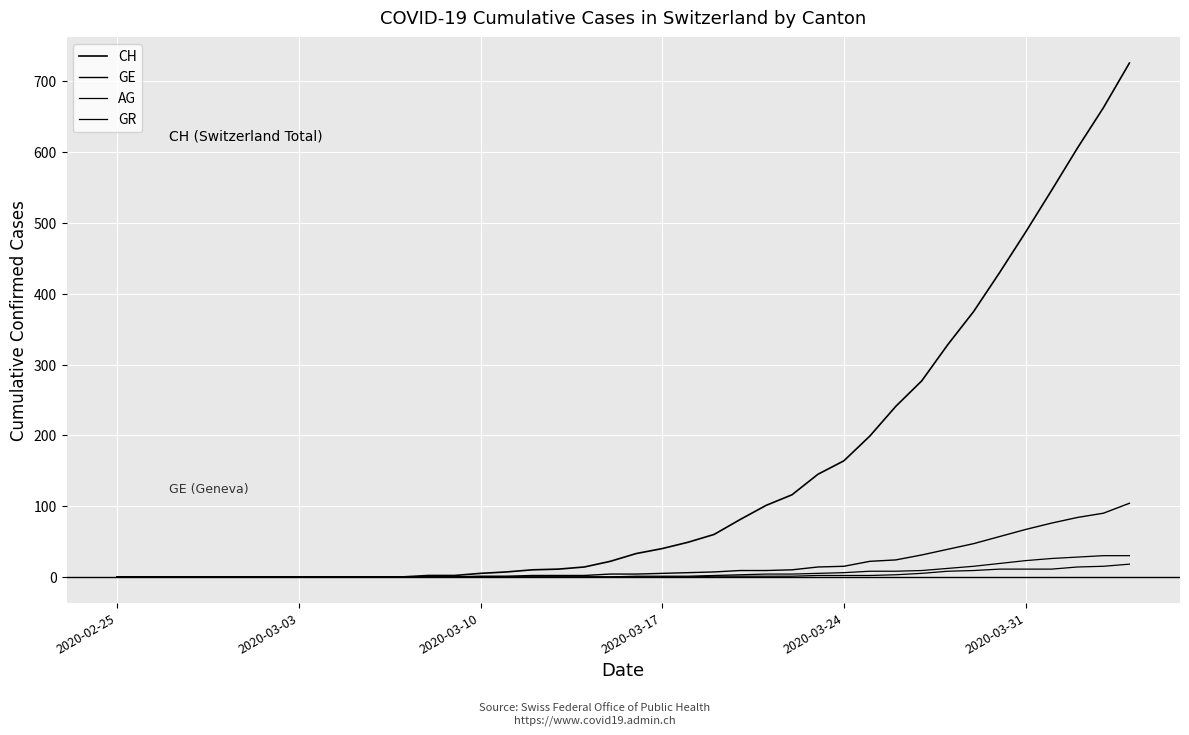

Is this an area chart (filled region under the line)?

No